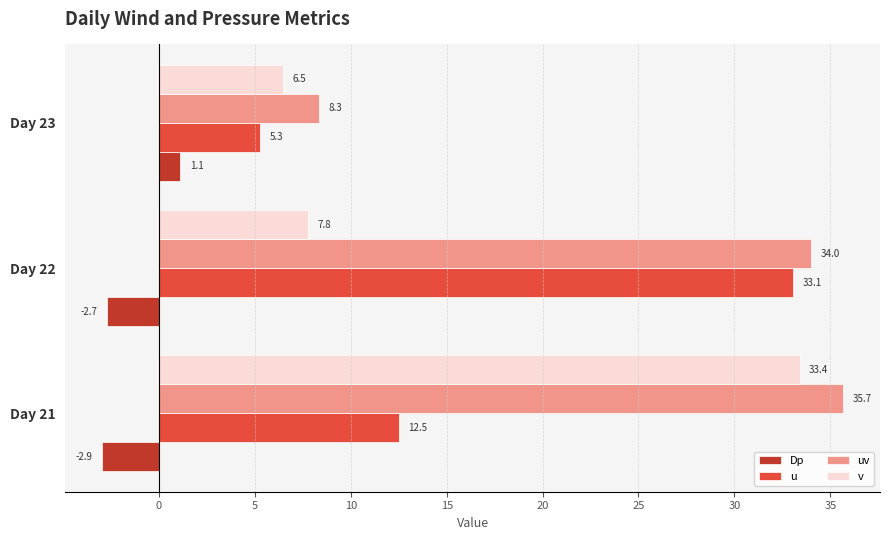

How many data points in u are less than 12?

1